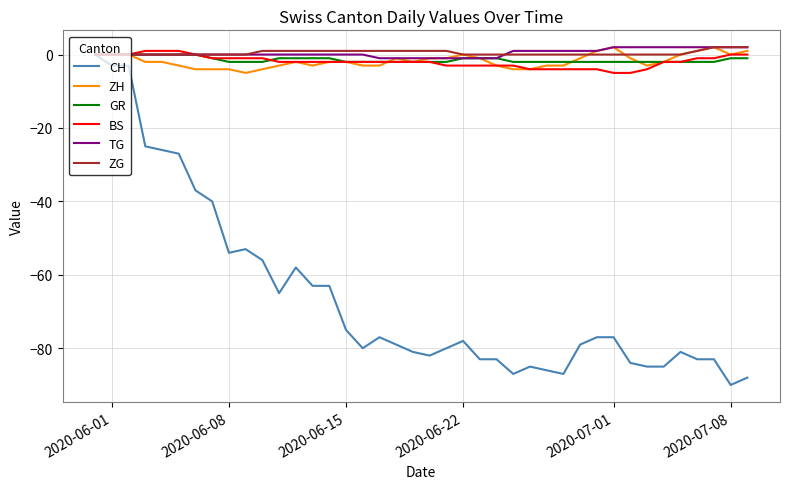

What is the minimum value for TG?

-1